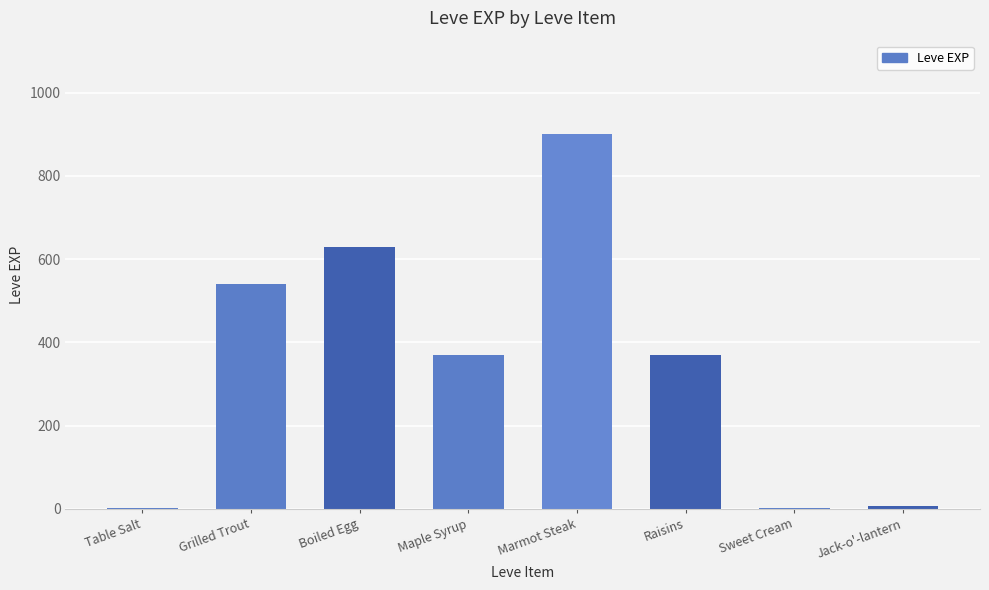

Which category has the highest value across all series?

Marmot Steak